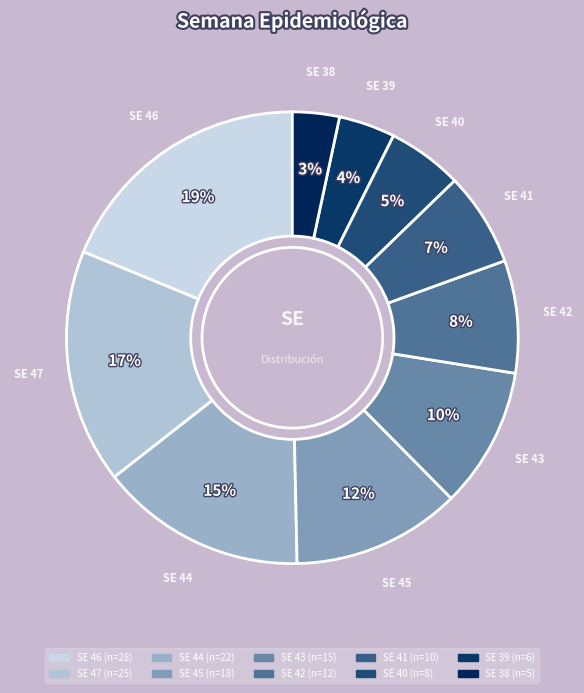

What percentage is the SE 41 slice, to the nearest percent?

7%